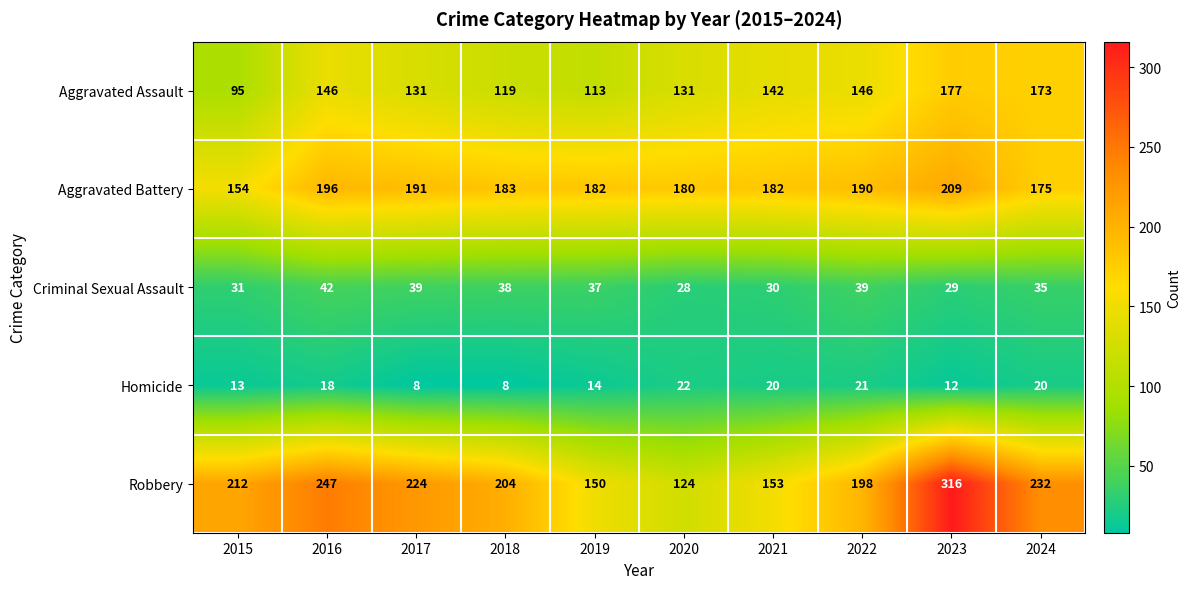

What is the spread (max minus min) of values at 2019?

168